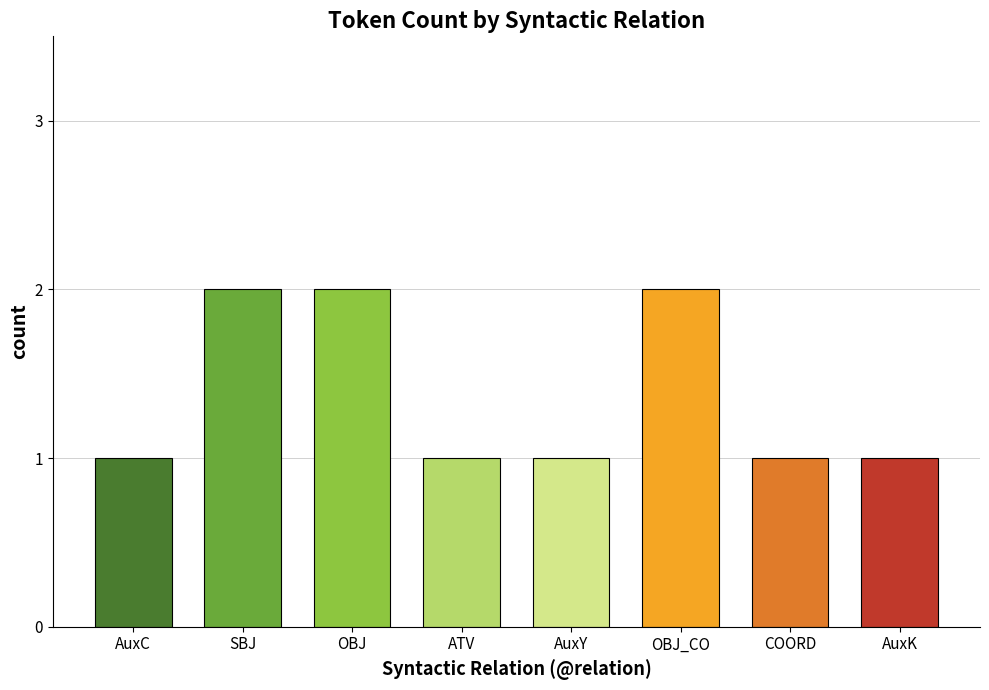

Between ATV and OBJ_CO, which is larger?

OBJ_CO